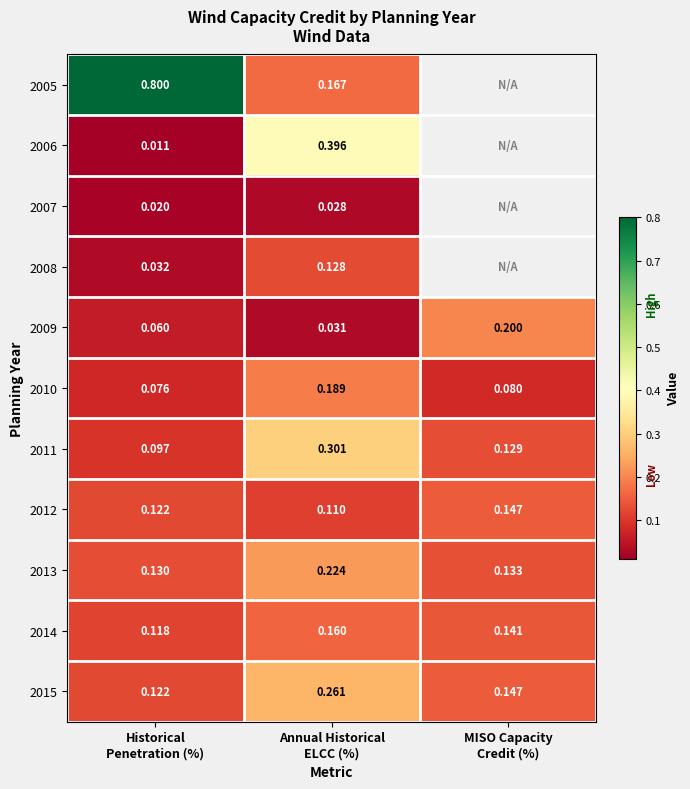

How many data points in 2006 are above 0?

2